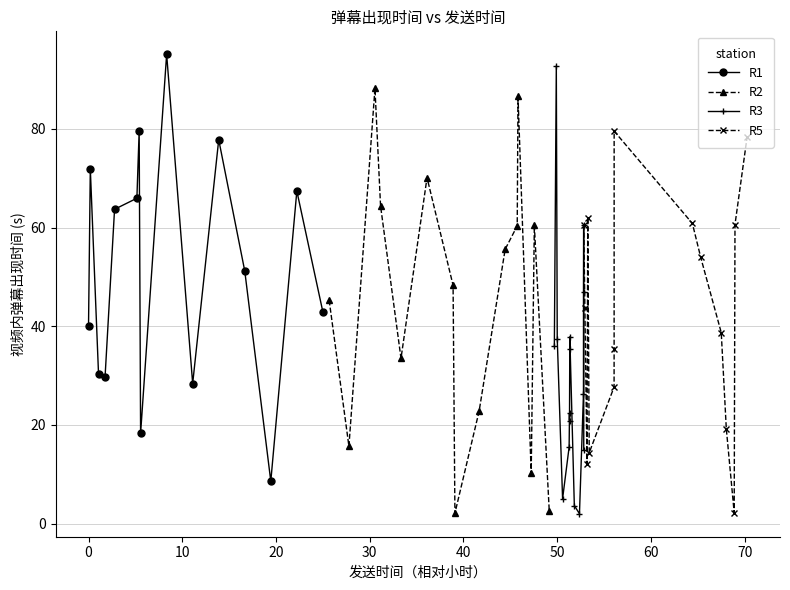

Reading left to right, transcribe all the data shown in this chart.

R1: 40.0	71.9	30.3	29.7	63.7	65.9	79.5	18.3	95.1	28.4	77.8	51.2	8.6	67.4	42.9
R2: 45.3	15.7	88.2	64.4	33.5	70.1	48.3	2.1	22.8	55.6	60.3	86.6	10.2	60.5	2.5
R3: 35.9	92.7	37.5	5.1	15.5	22.4	20.9	35.4	37.9	3.7	2.0	26.3	46.9	60.5	14.9
R5: 60.5	43.7	12.2	62.0	14.4	27.7	35.3	79.5	60.8	53.9	38.7	19.2	2.2	60.6	78.3